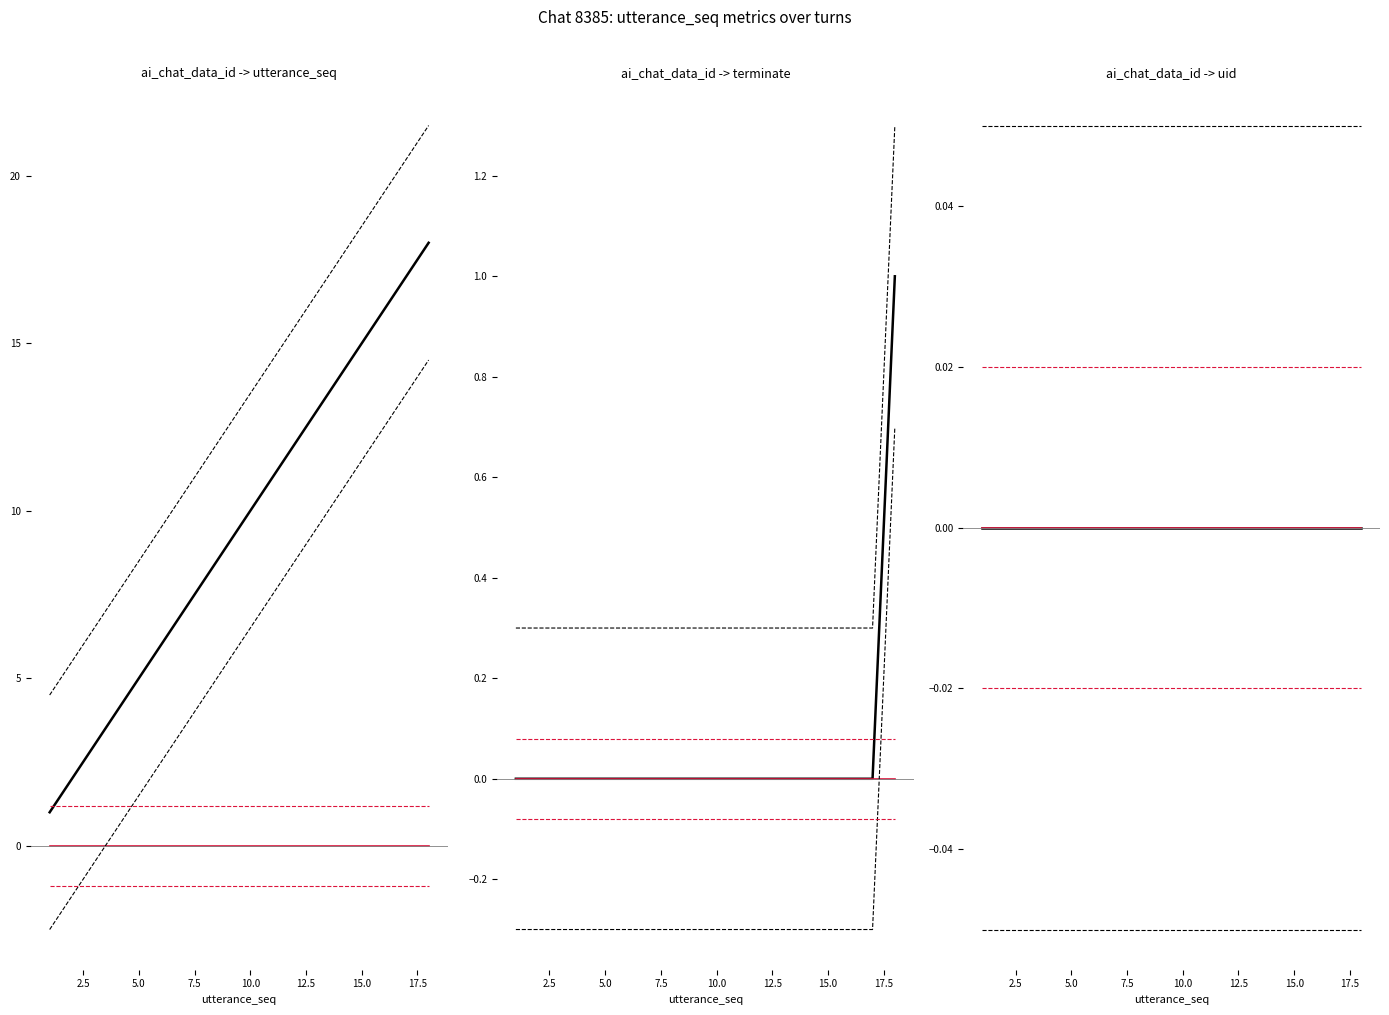

What is the sum of all utterance_seq values?

171